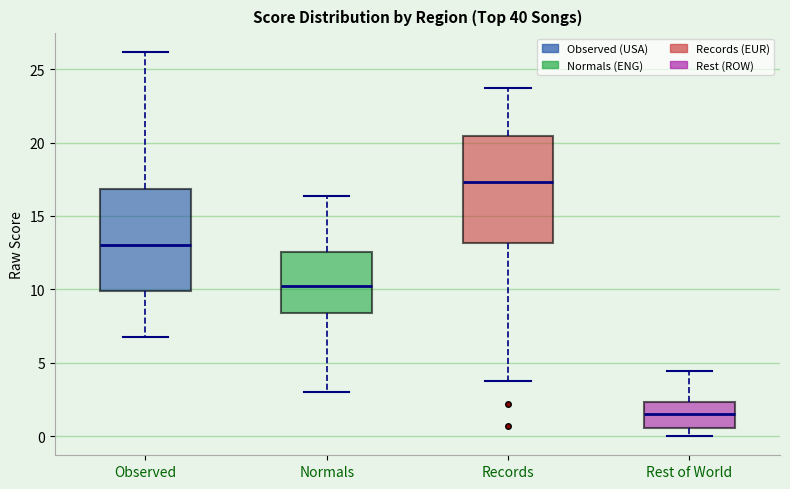

Reading left to right, transcribe this box plot: for each box, give where its median line is, the range the box spans, and where its two whiskers end, as read against the y-axis. The values are not printed on the chart, so give them approximately, as read against the axis.

Observed: median 13.0, box 10.0 to 17.0, whiskers 7.0 to 26.0
Normals: median 10.5, box 8.5 to 12.5, whiskers 3.0 to 16.5
Records: median 17.5, box 13.0 to 20.5, whiskers 3.5 to 23.5
Rest of World: median 1.5, box 0.5 to 2.5, whiskers 0.0 to 4.5